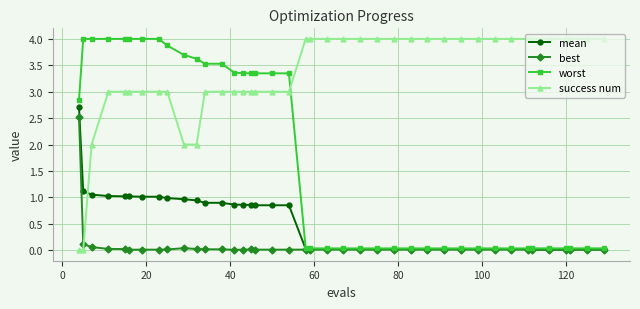

How many lines are shown in the chart?

4